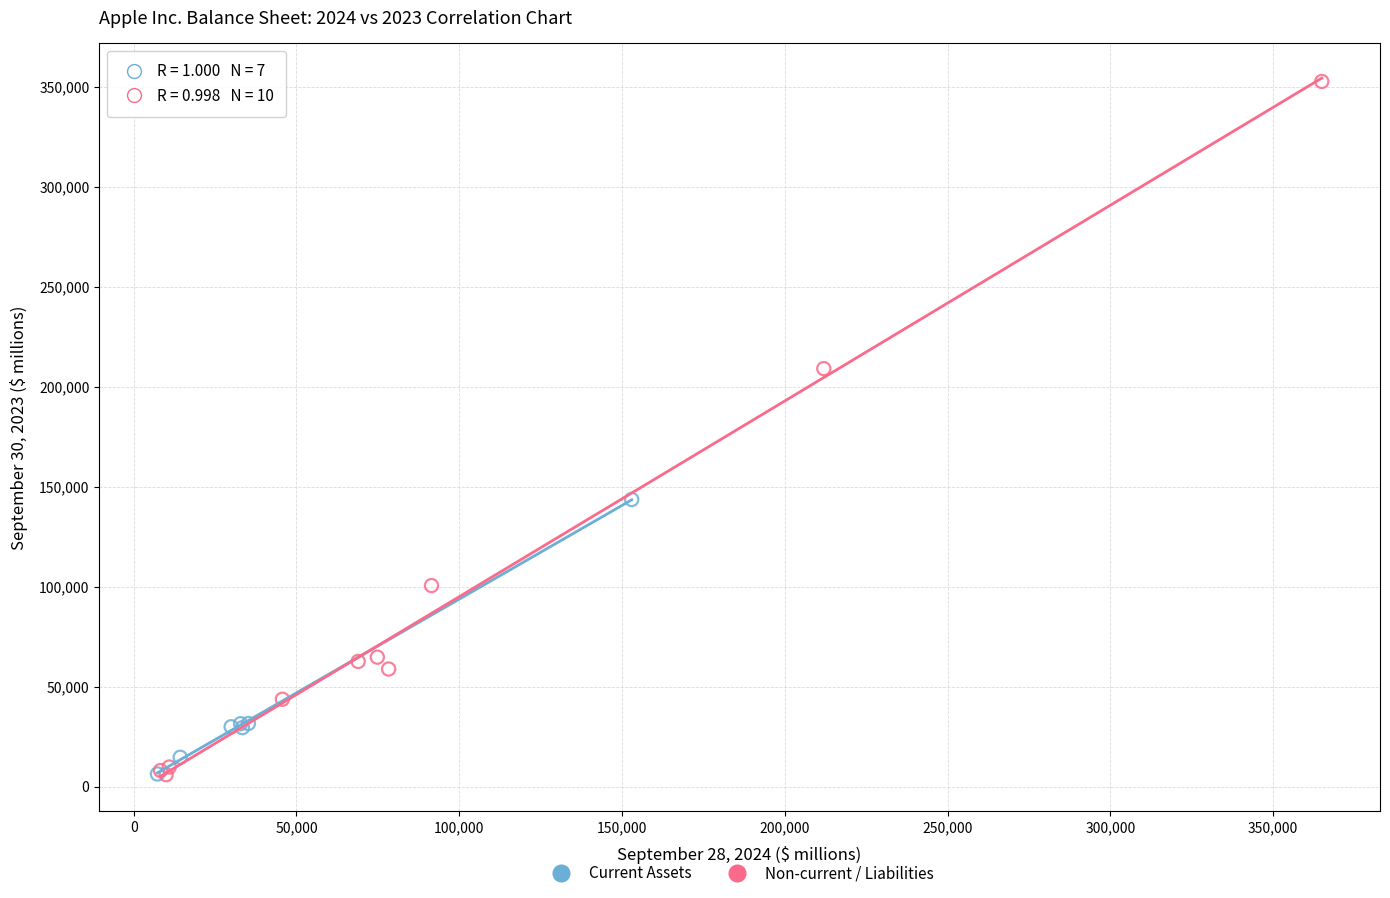

Which series reaches the maximum Y coordinate?

Non-current / Liabilities